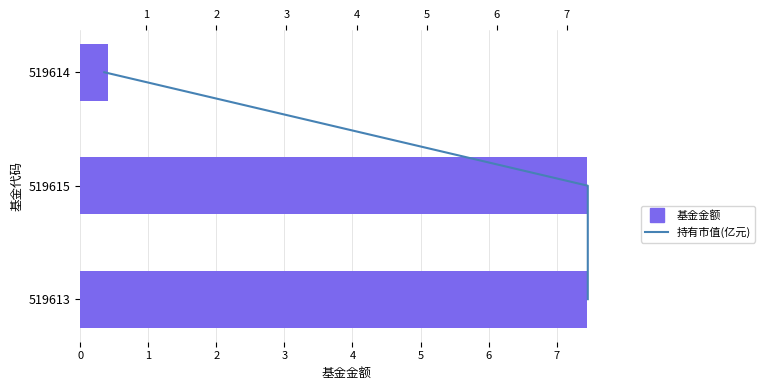

Where does the 持有市值(亿元) series first go above 1?

2